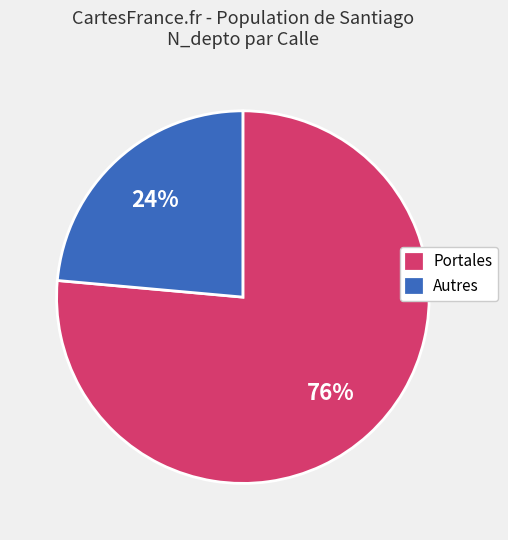

To the nearest percent, what percentage of the pie is Portales?

76%